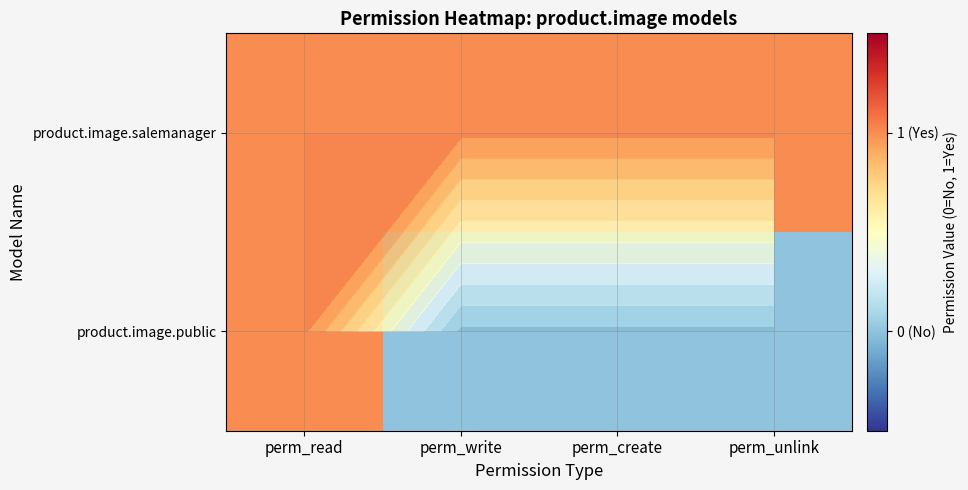

Which series changed the most between perm_read and perm_unlink?

product.image.public